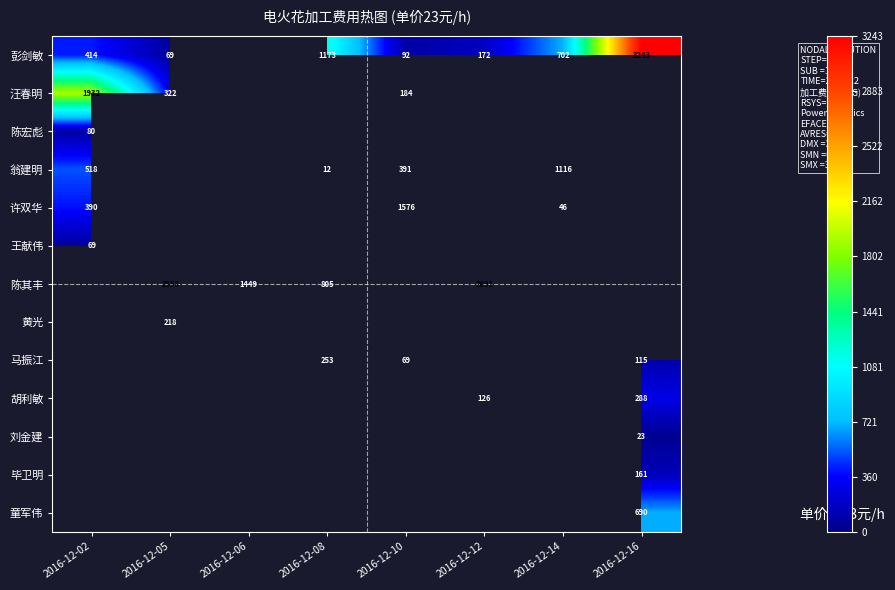

What is the total value across all series at 2016-12-16?

4519.5